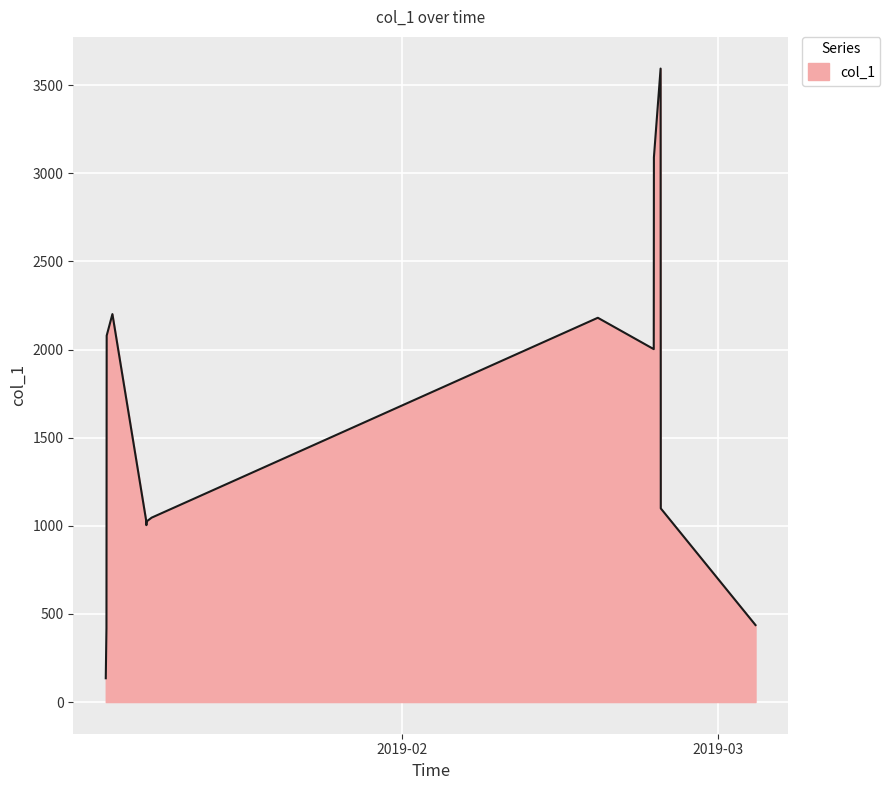

What is the difference between the maximum and minimum values?

3459.1